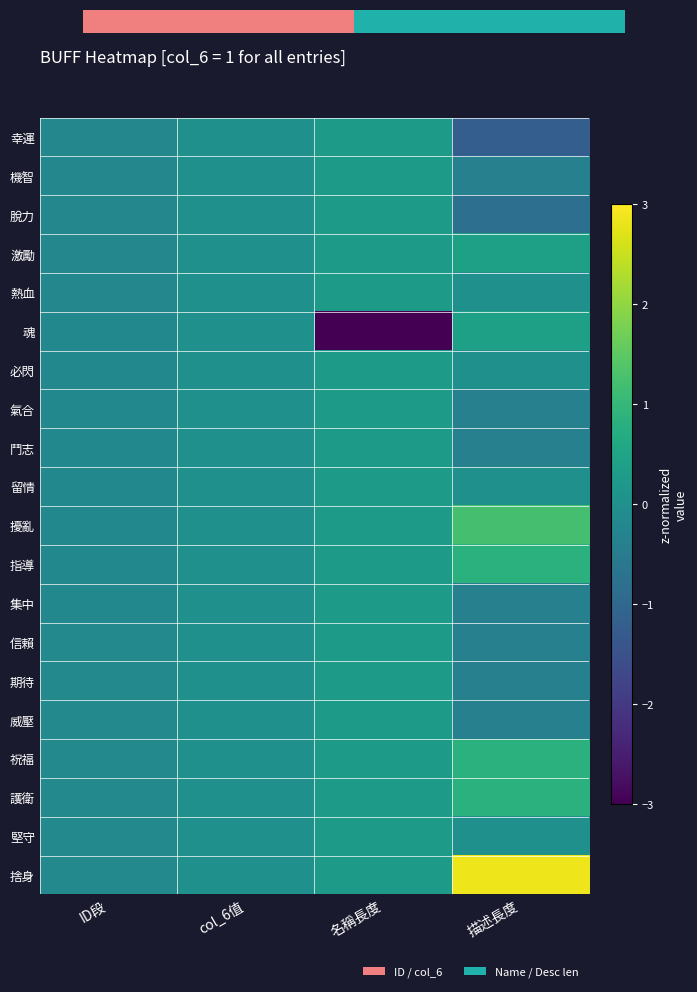

At which category is the sum across all series the highest?

描述長度